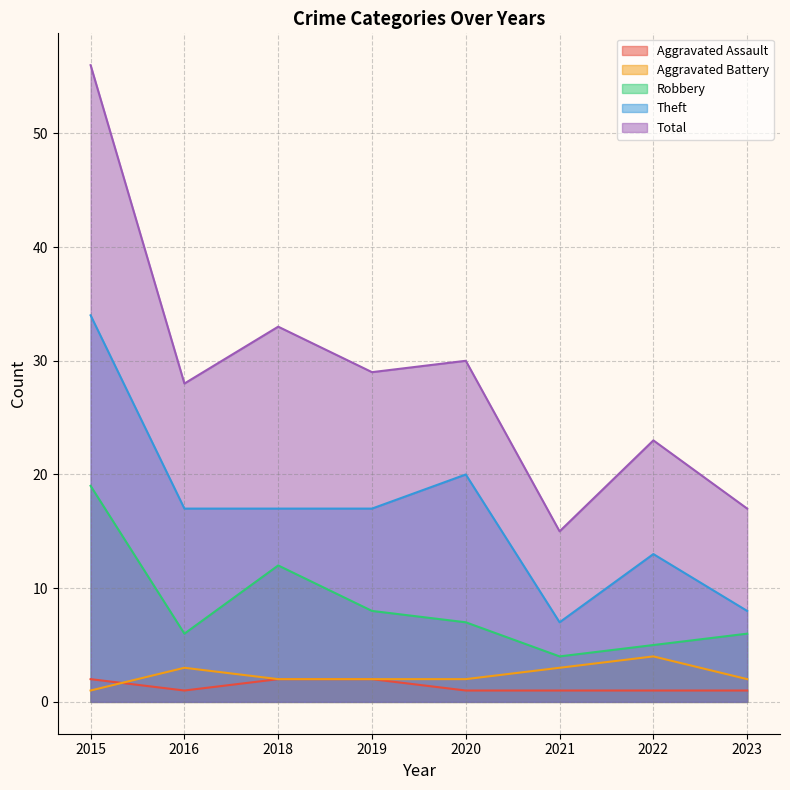

Is it true that Robbery equals 5 at 2022?

True